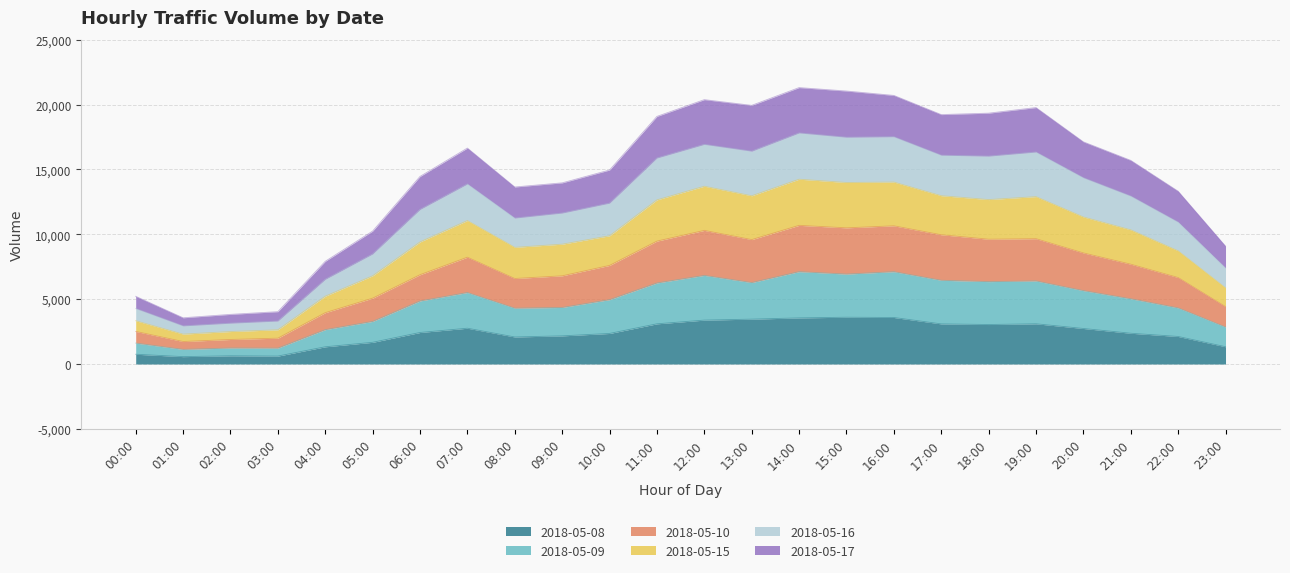

Does the chart display data point markers on the line(s)?

No